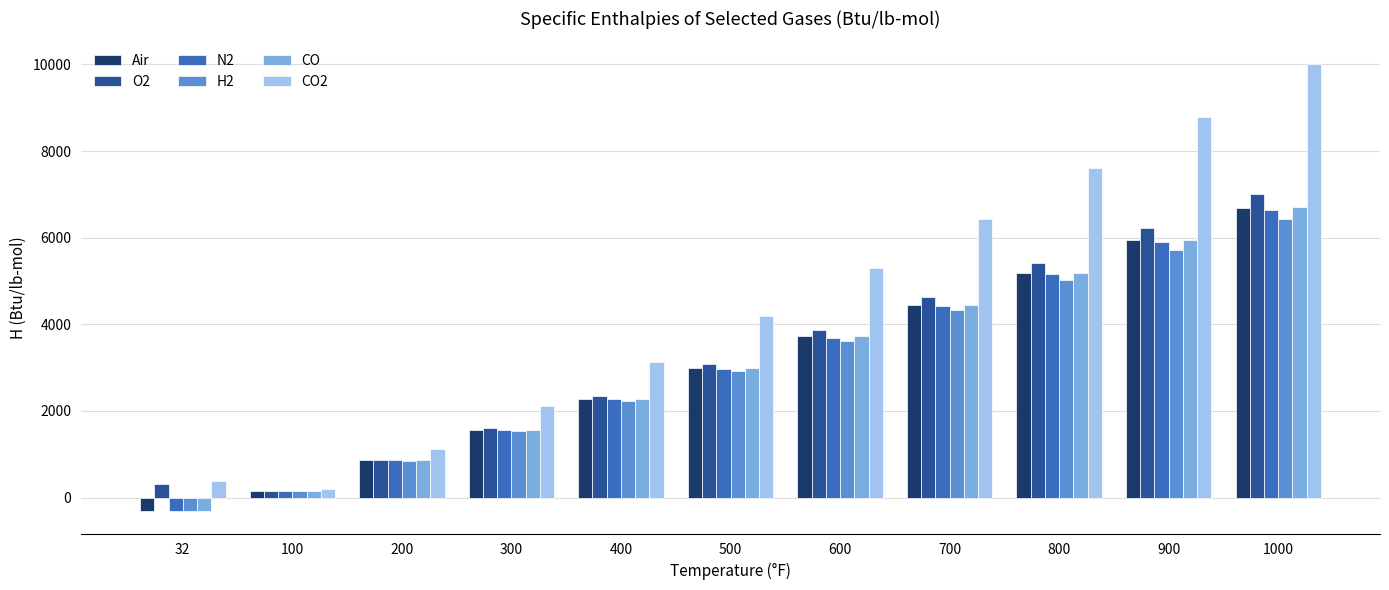

Reading left to right, what are all the values shown in this chart?

Air: 32=-312	100=160	200=858	300=1563	400=2275	500=2993	600=3719	700=4451	800=5192	900=5940	1000=6695
O2: 32=315	100=162	200=875	300=1602	400=2342	500=3094	600=3858	700=4633	800=5418	900=6212	1000=7015
N2: 32=-312	100=160	200=857	300=1558	400=2265	500=2976	600=3694	700=4418	800=5150	900=5889	1000=6635
H2: 32=-310	100=159	200=848	300=1539	400=2231	500=2925	600=3621	700=4319	800=5021	900=5725	1000=6433
CO: 32=-312	100=160	200=859	300=1564	400=2276	500=2994	600=3720	700=4454	800=5195	900=5945	1000=6702
CO2: 32=394	100=206	200=1132	300=2108	400=3129	500=4192	600=5293	700=6429	800=7599	900=8790	1000=10015